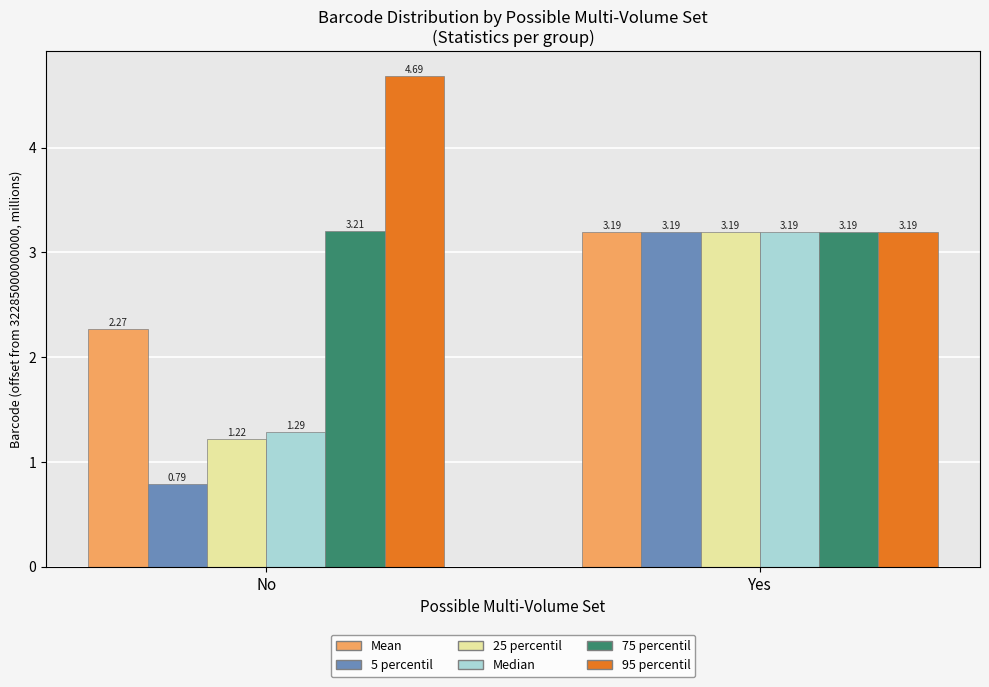

Which category has the lowest value in the 95 percentil series?

Yes